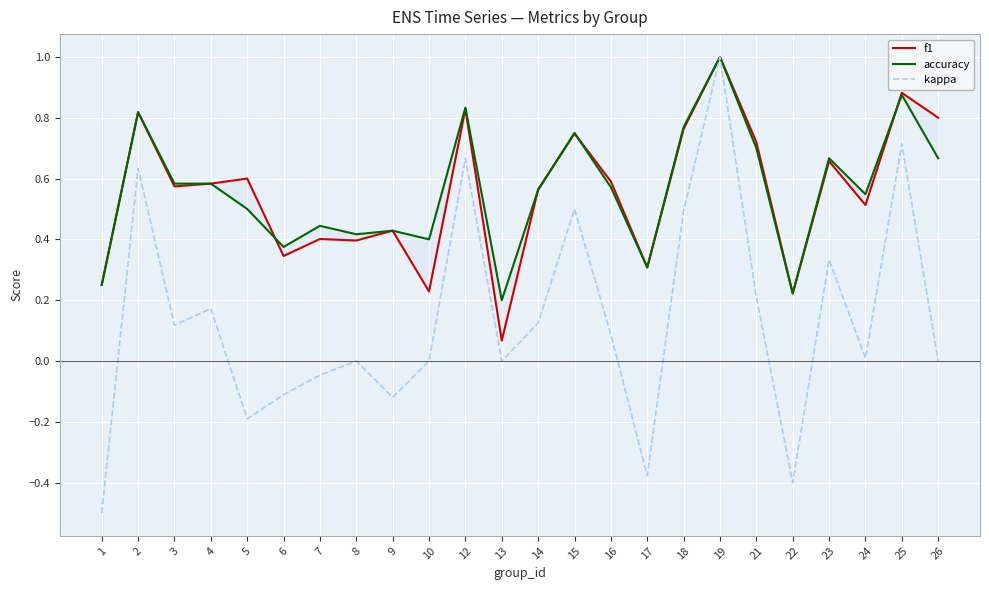

Which has a higher value, 14 or 12?

12